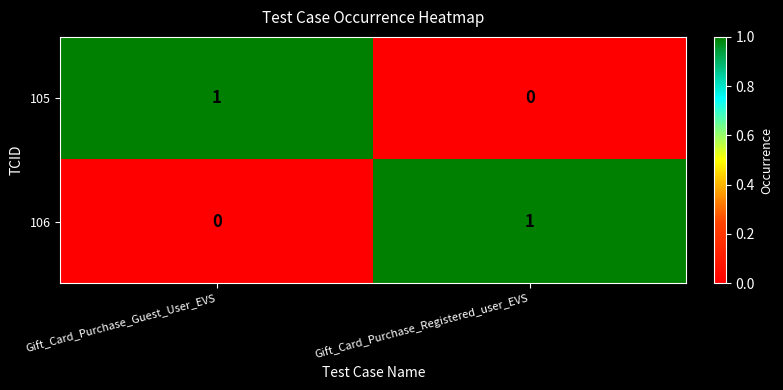

Rank the series at Gift_Card_Purchase_Registered_user_EVS from highest to lowest value.

106, 105